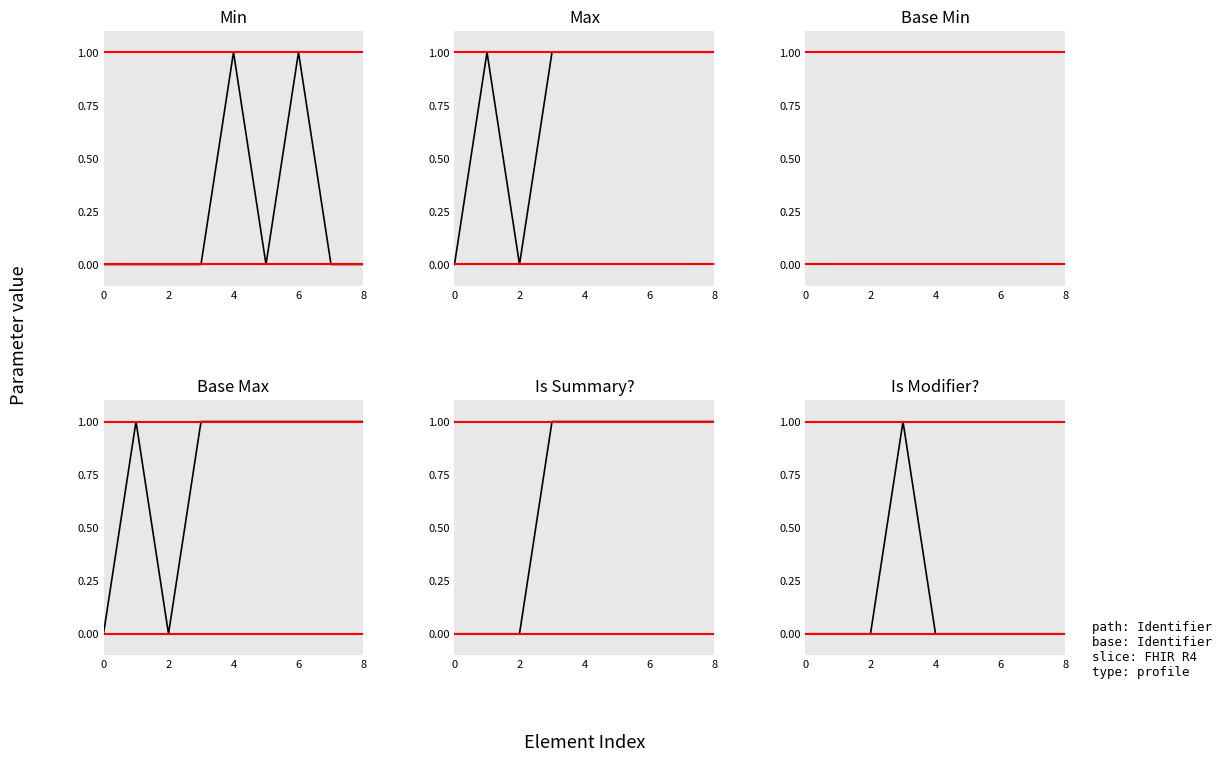

What is the total value across all series at 6?

4